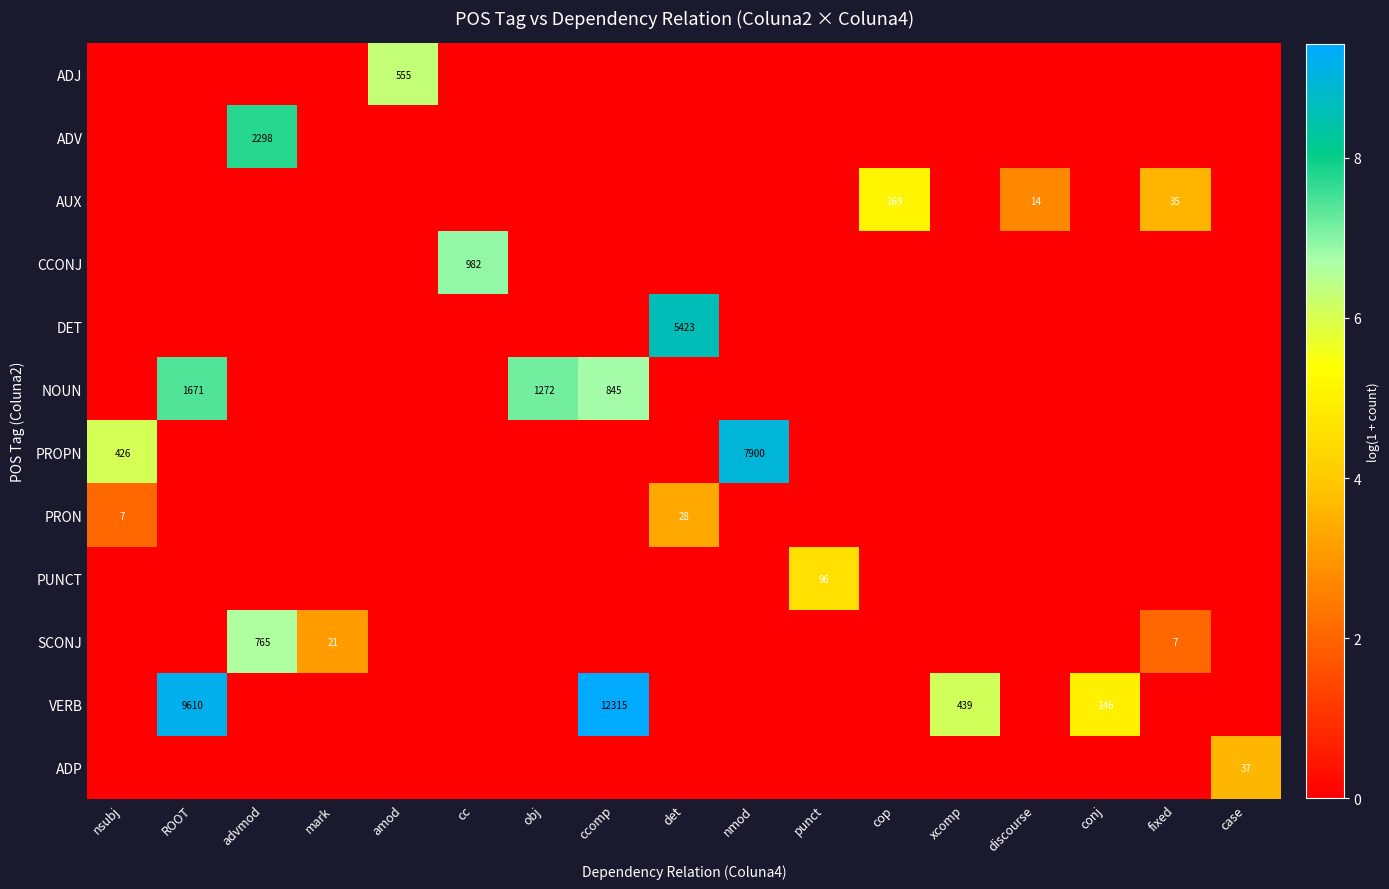

What is the maximum value for PRON?

3.4